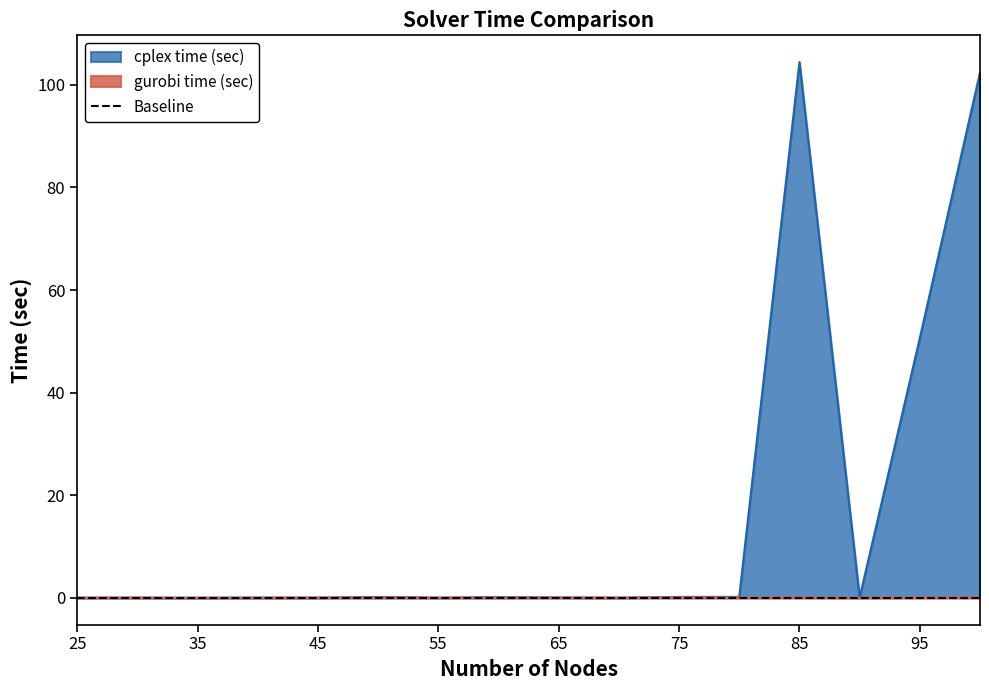

At which category is the sum across all series the highest?

85